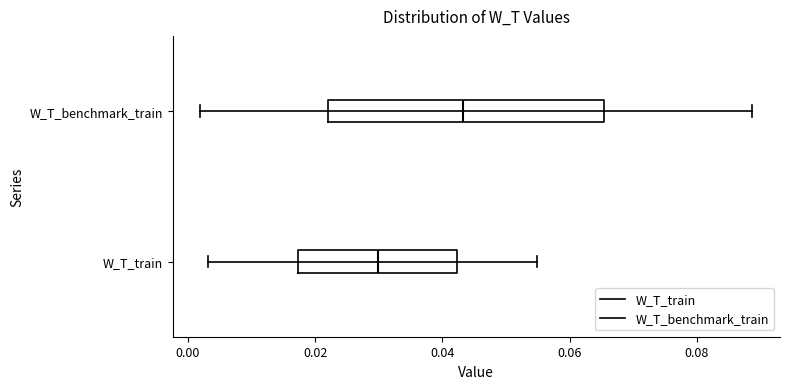

Reading bottom to top, transcribe this box plot: for each box, give where its median line is, the range the box spans, and where its two whiskers end, as read against the x-axis. The values are not printed on the chart, so give them approximately, as read against the axis.

W_T_train: median 0.030, box 0.018 to 0.042, whiskers 0.004 to 0.054
W_T_benchmark_train: median 0.044, box 0.022 to 0.066, whiskers 0.002 to 0.088